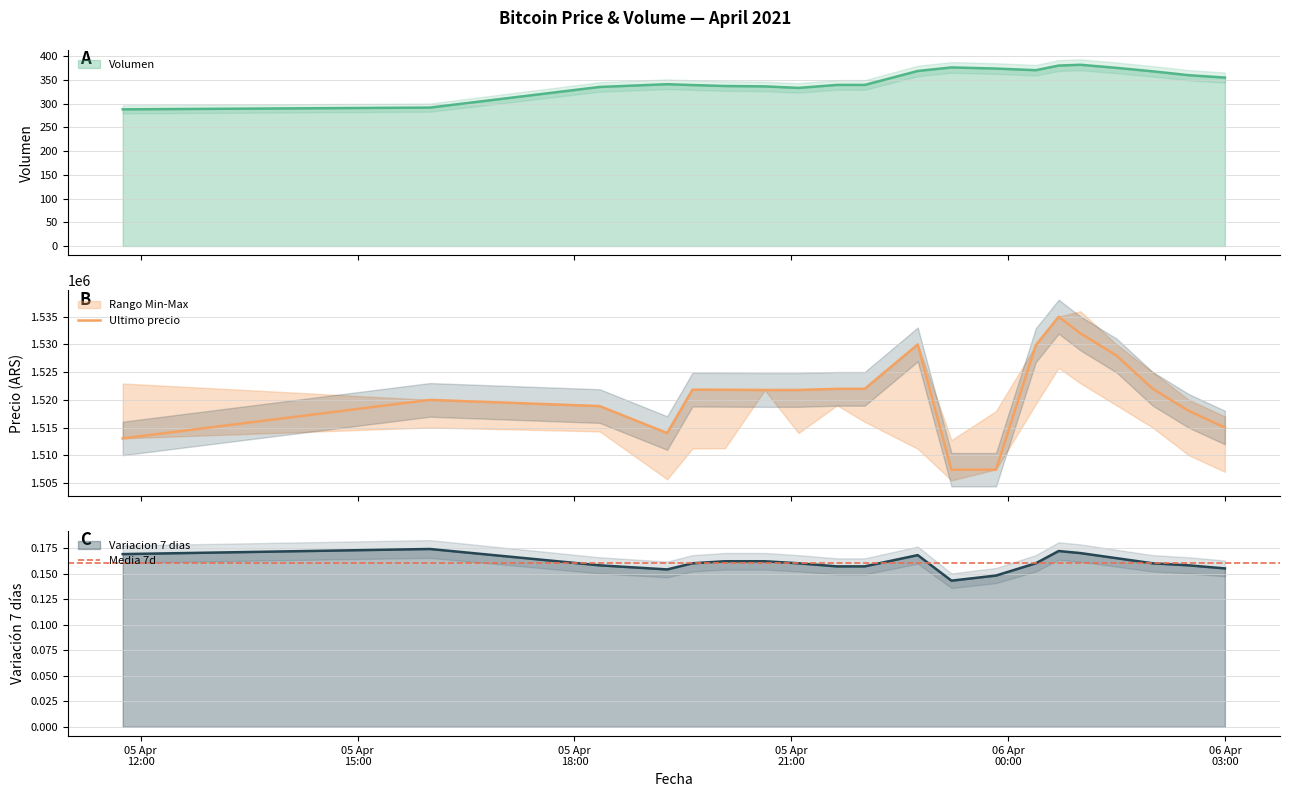

Does the chart display data point markers on the line(s)?

No